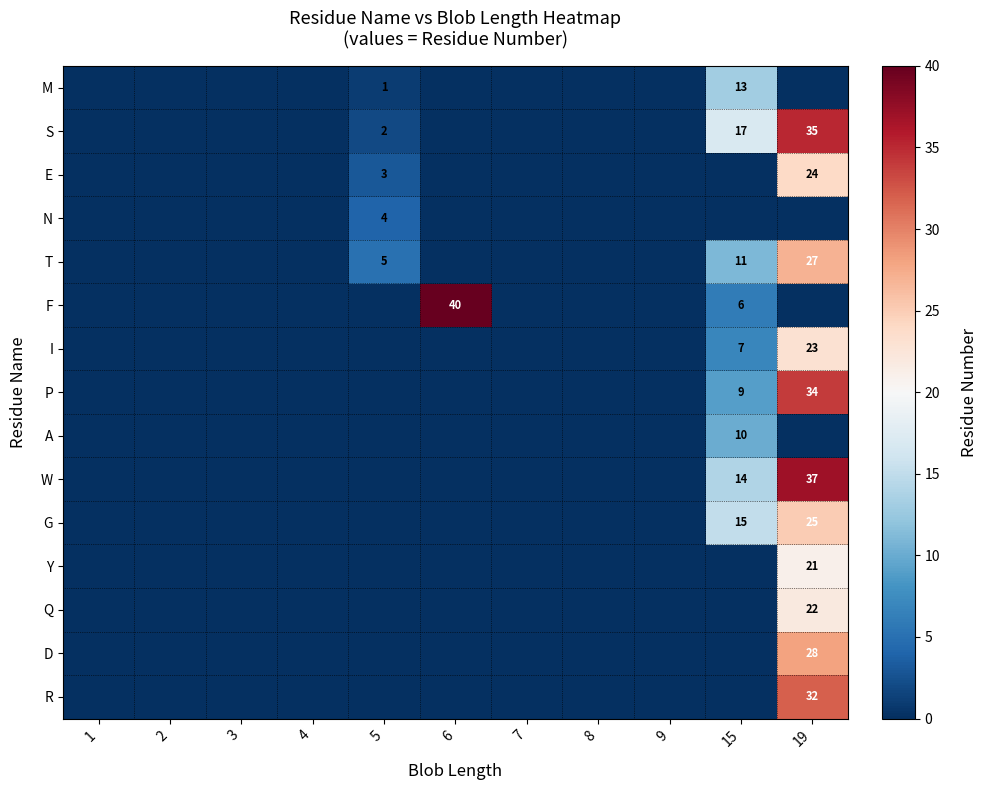

At how many categories does at least one series exceed 4?

4